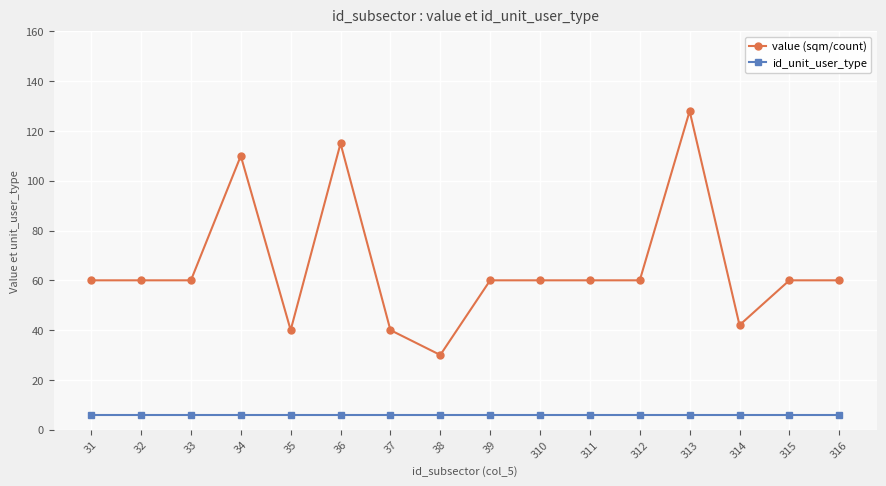

True or false: id_unit_user_type and value (sqm/count) intersect in this chart.

False